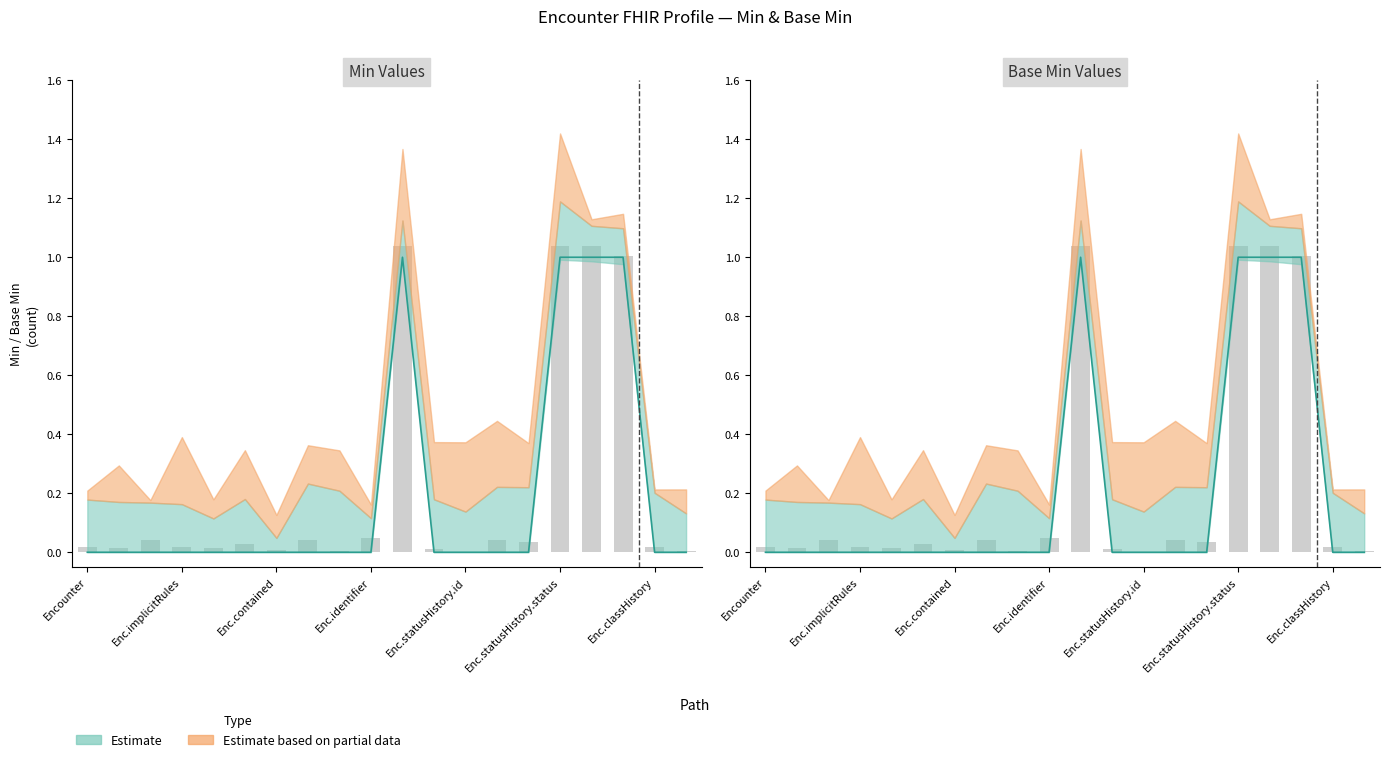

Where is Min nearest to the value 0?

Encounter